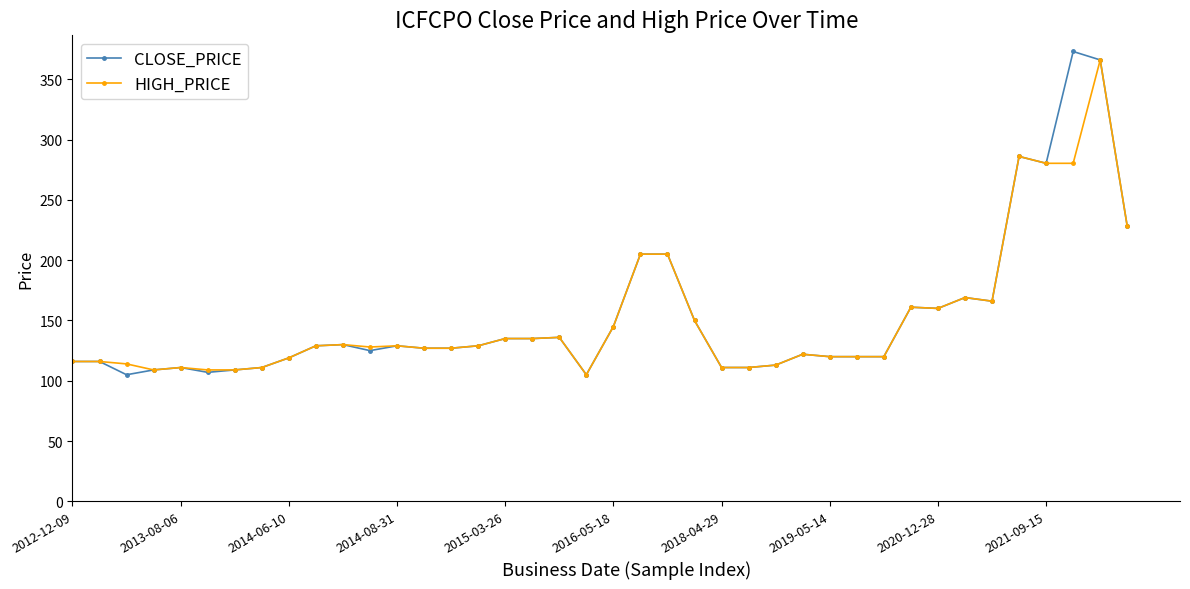

True or false: HIGH_PRICE has more than 1 interior local peaks.

True